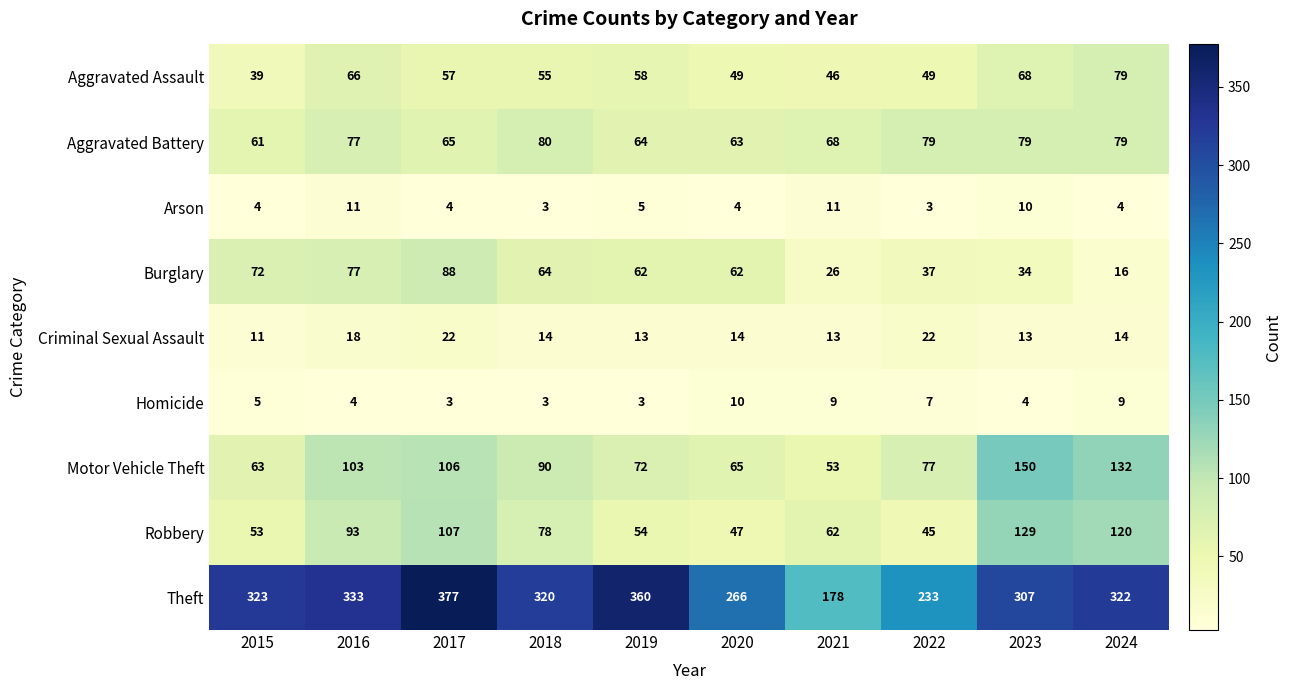

Which series has the largest range (max minus min)?

Theft